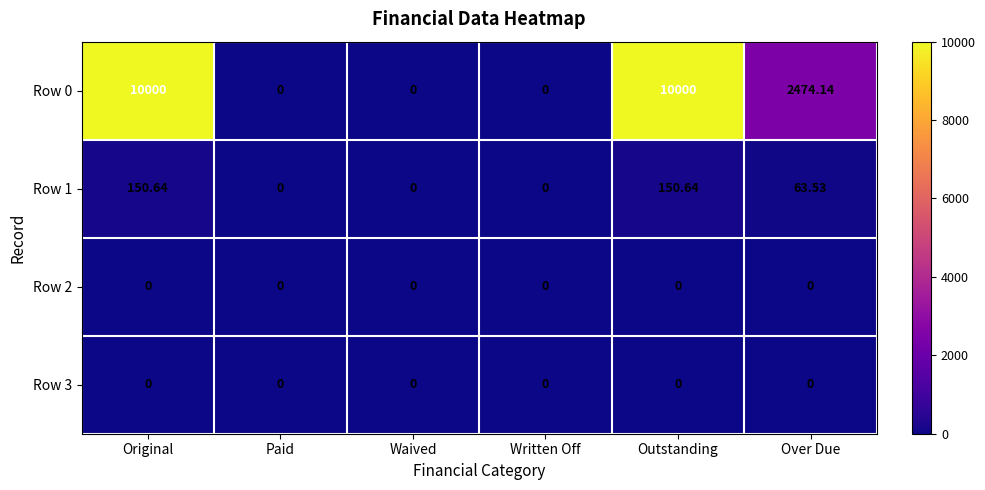

At which label does Row 1 first exceed 63?

Original